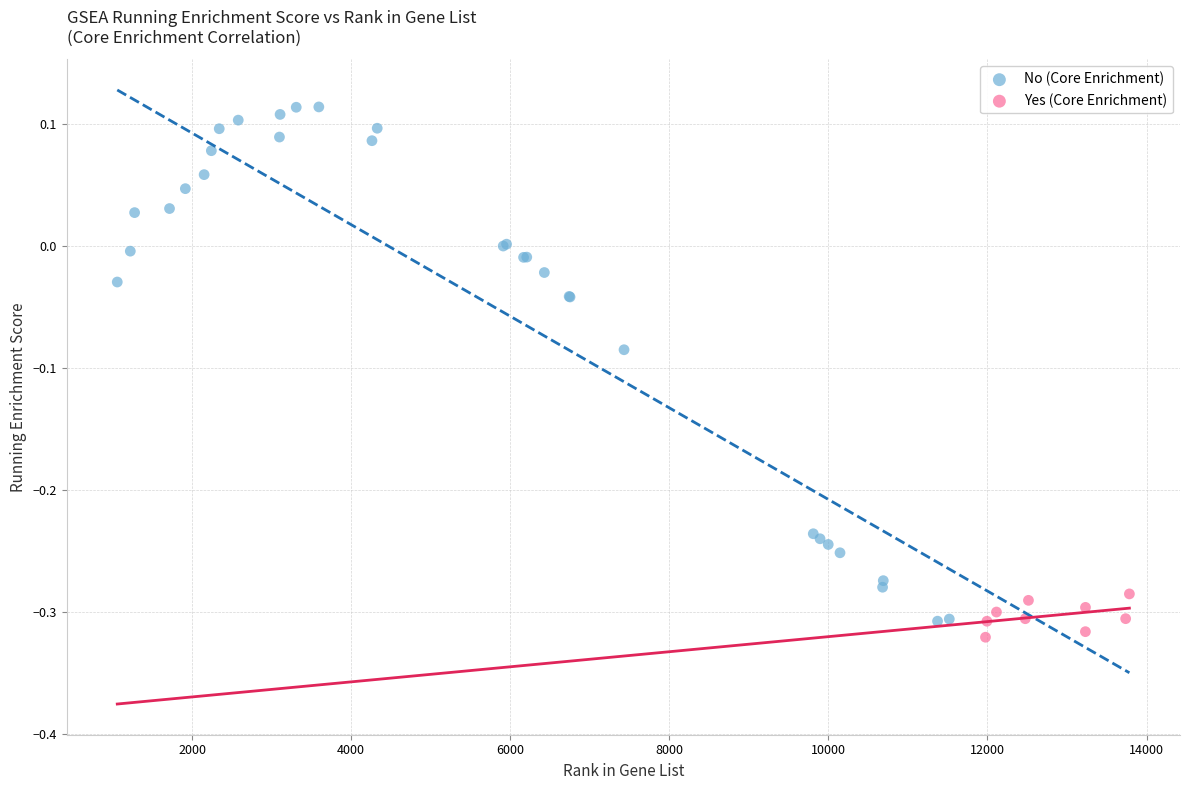

Which series reaches the maximum Y coordinate?

No (Core Enrichment)